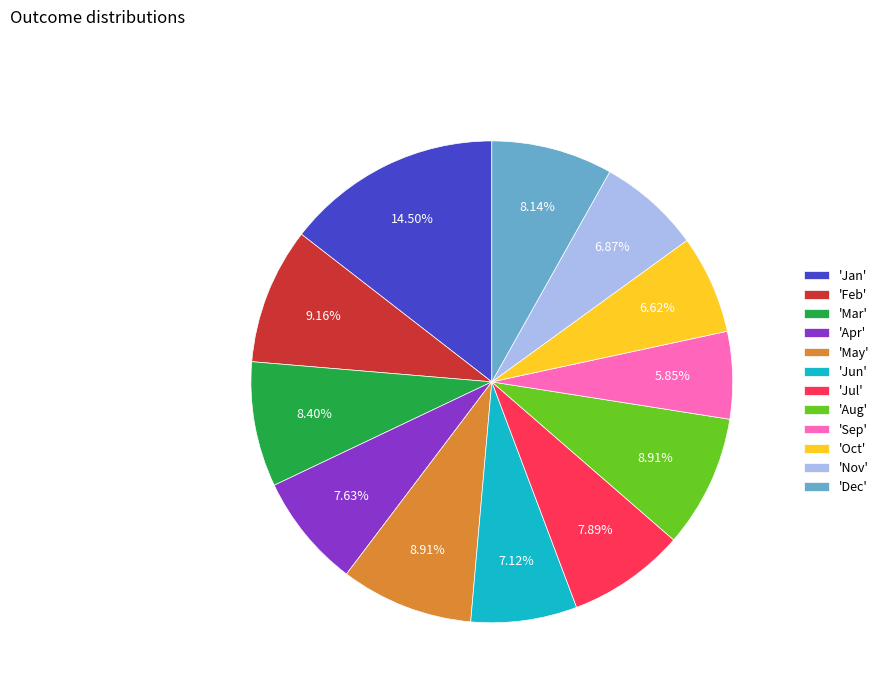

Does any single category account for the majority?

No